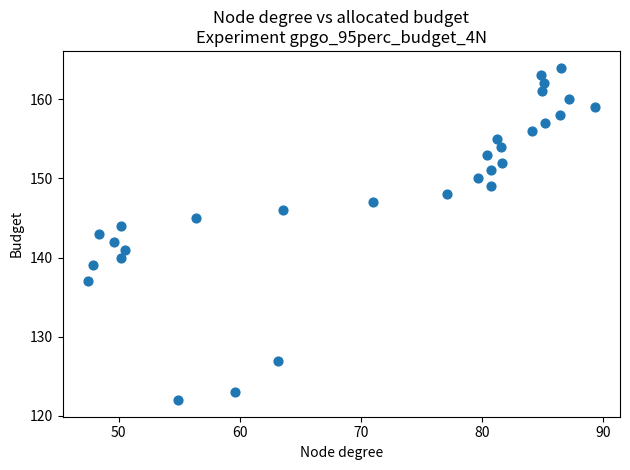

What is the range of Y values (max minus min)?

42